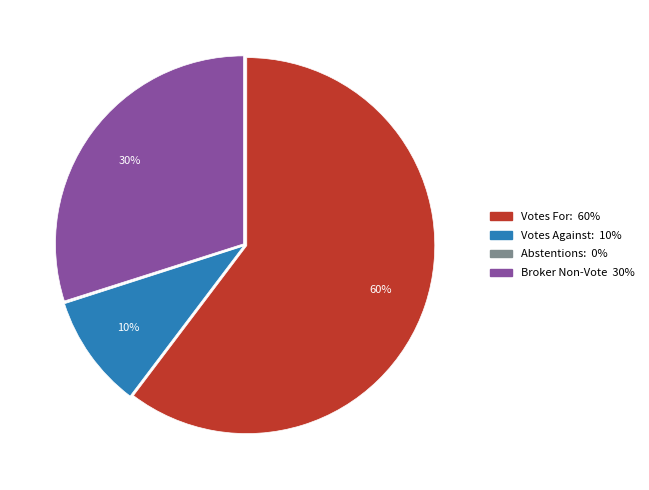

Combined, do Broker Non-Vote and Votes For: account for over 50%?

Yes